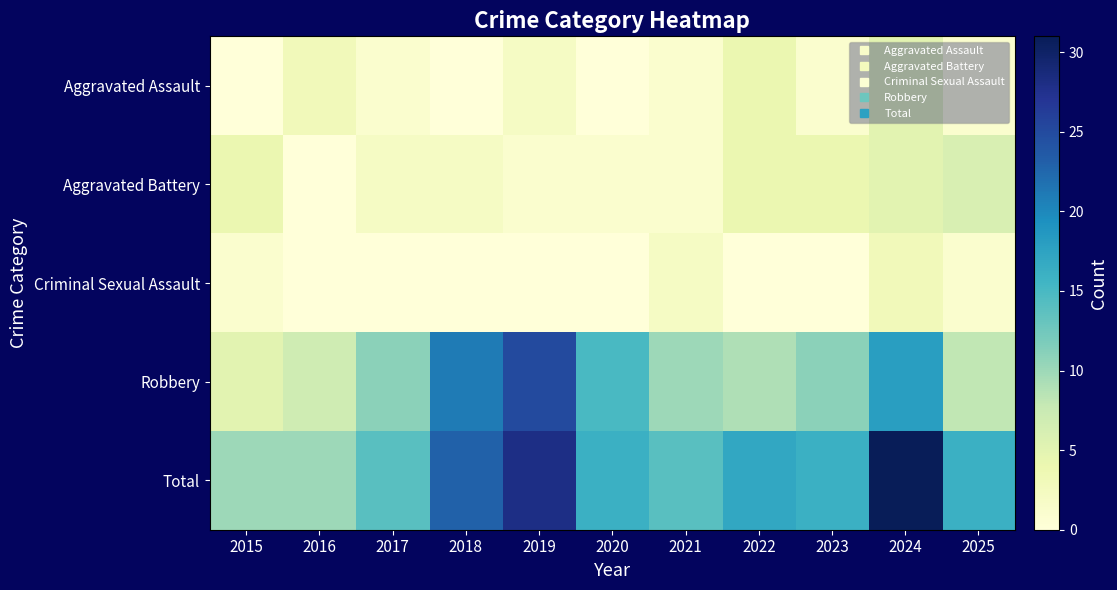

How many series are shown in this chart?

5